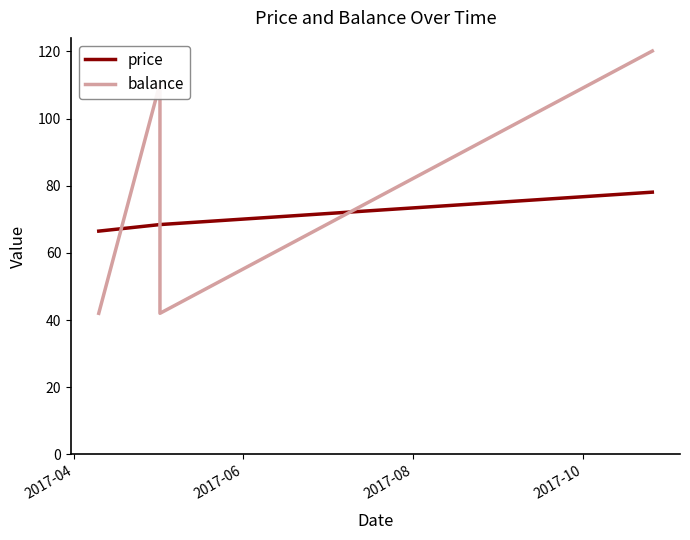

What value does the price series have at 2017-10?

78.1